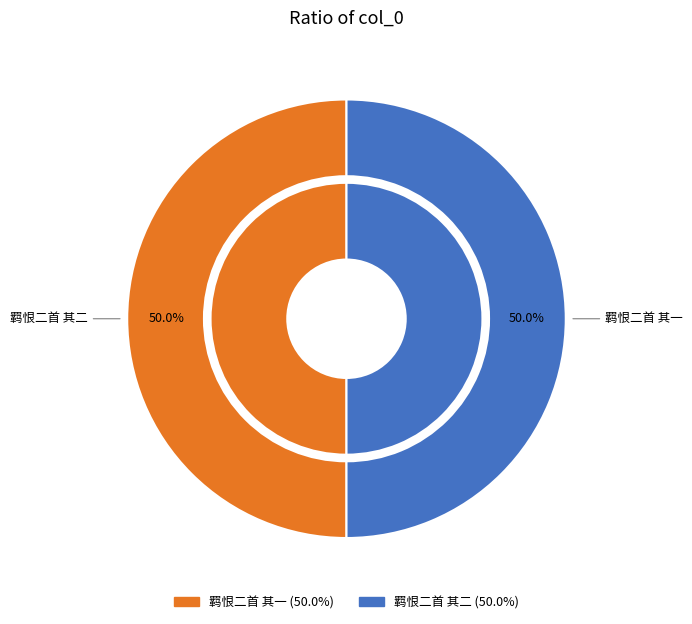

What is the smallest slice in the pie chart?

羁恨二首 其一